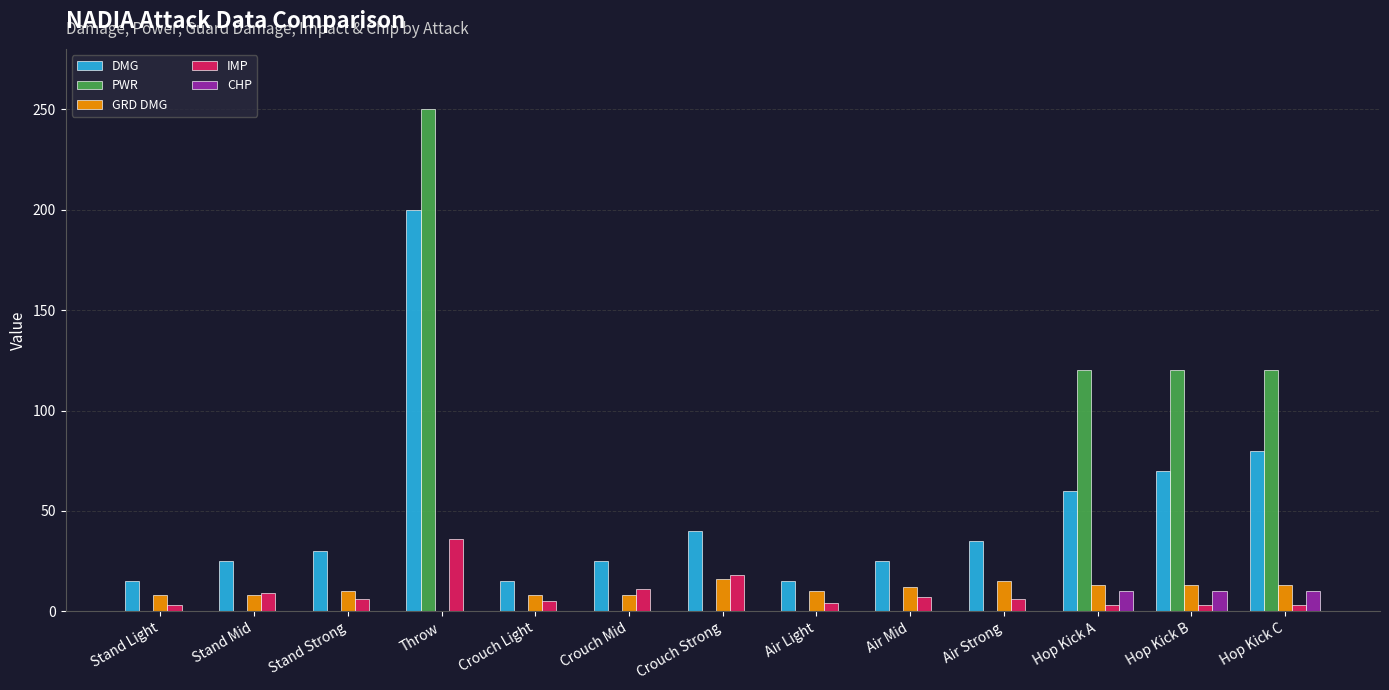

Which series changed the most between Stand Strong and Hop Kick C?

PWR